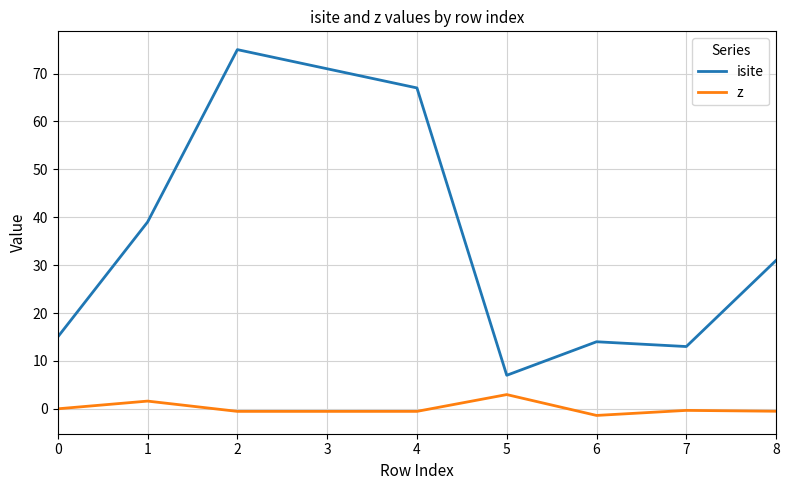

List the series in order of their peak value, lowest first.

z, isite